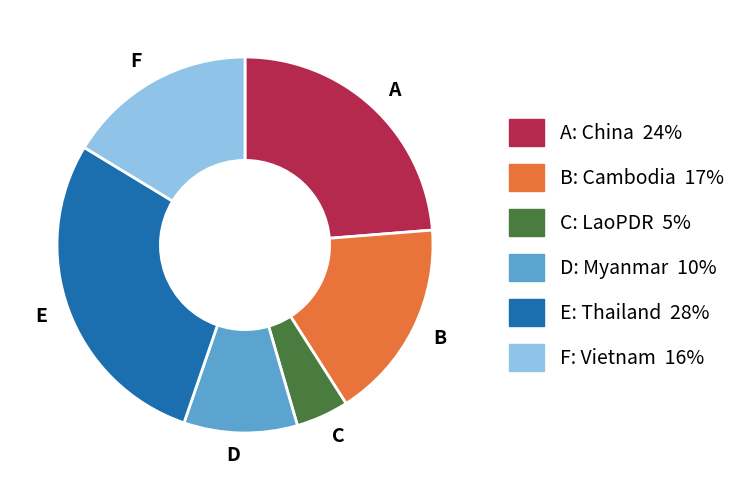

Rank the categories by value from lowest to highest.

C, D, F, B, A, E